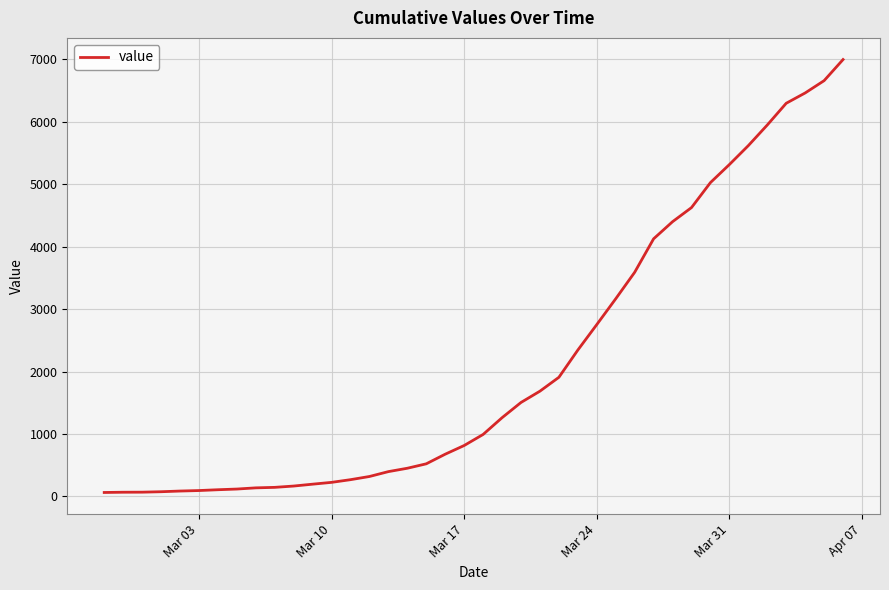

What is the difference between the maximum and minimum values?

6931